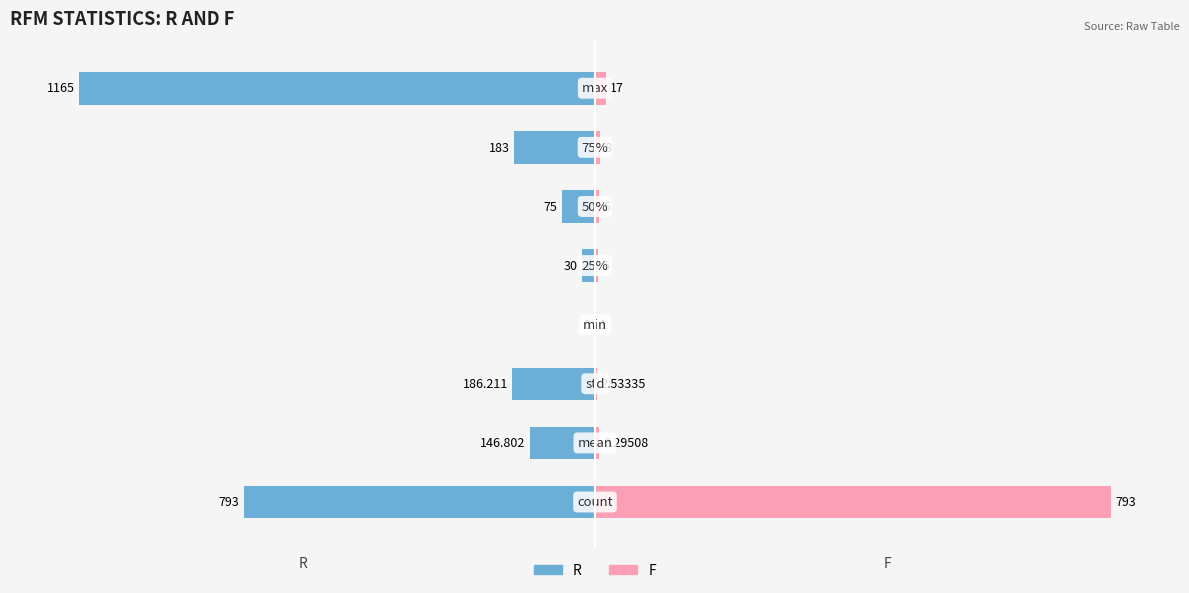

The value of R at 5 is -2.6. True or false?

False